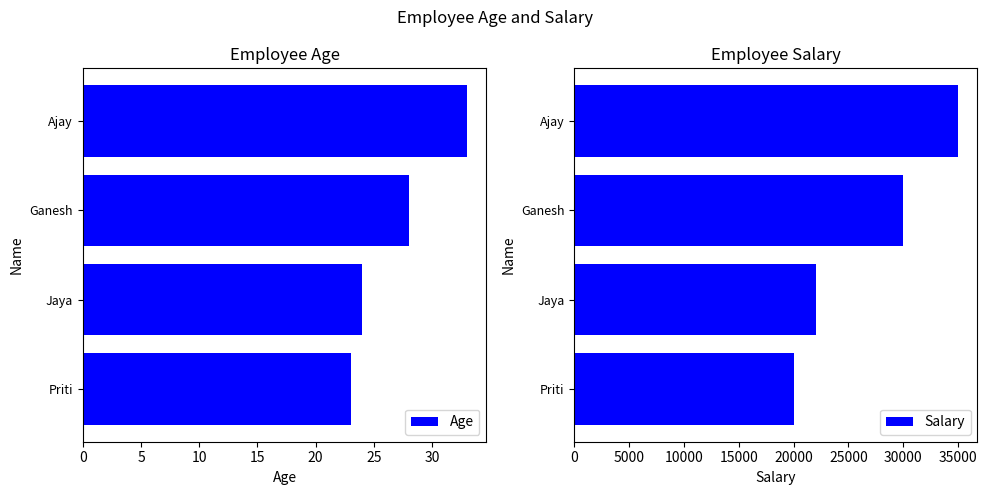

What is the lowest value of the Salary series?

20000